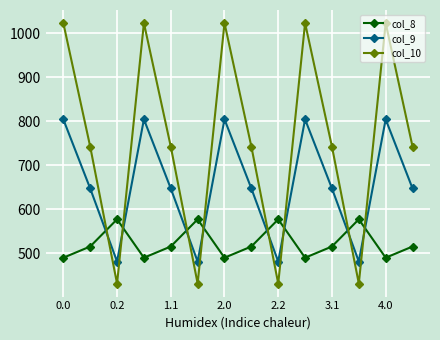

How many distinct data groups are displayed?

3